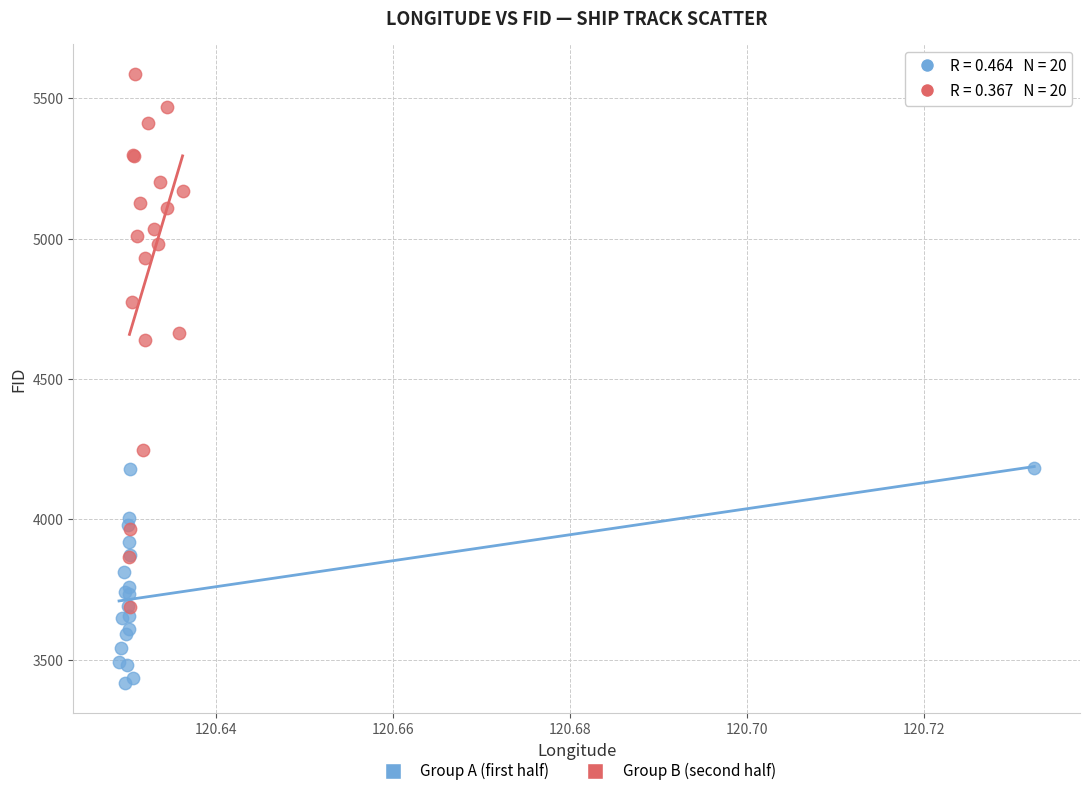

Which series reaches the maximum Y coordinate?

Group B (second half)